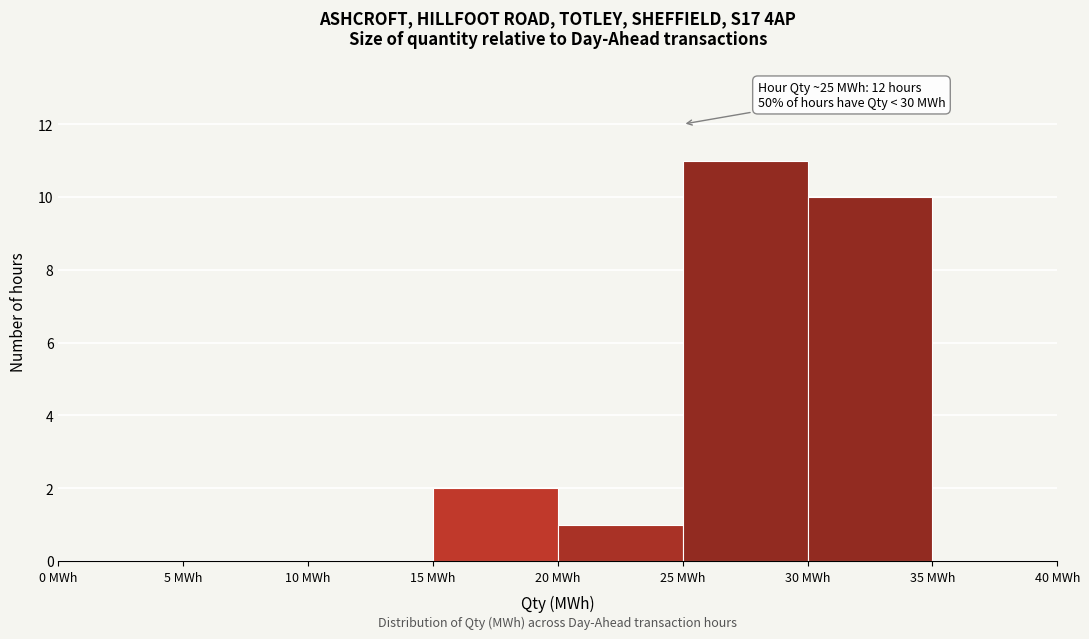

Over which range of the x-axis is the bar tallest?

25 to 30